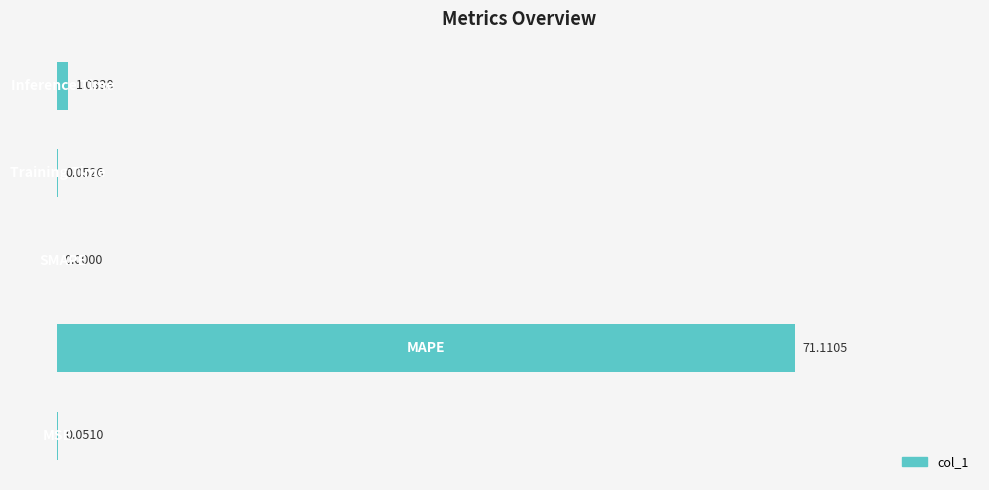

How many series are shown in this chart?

1